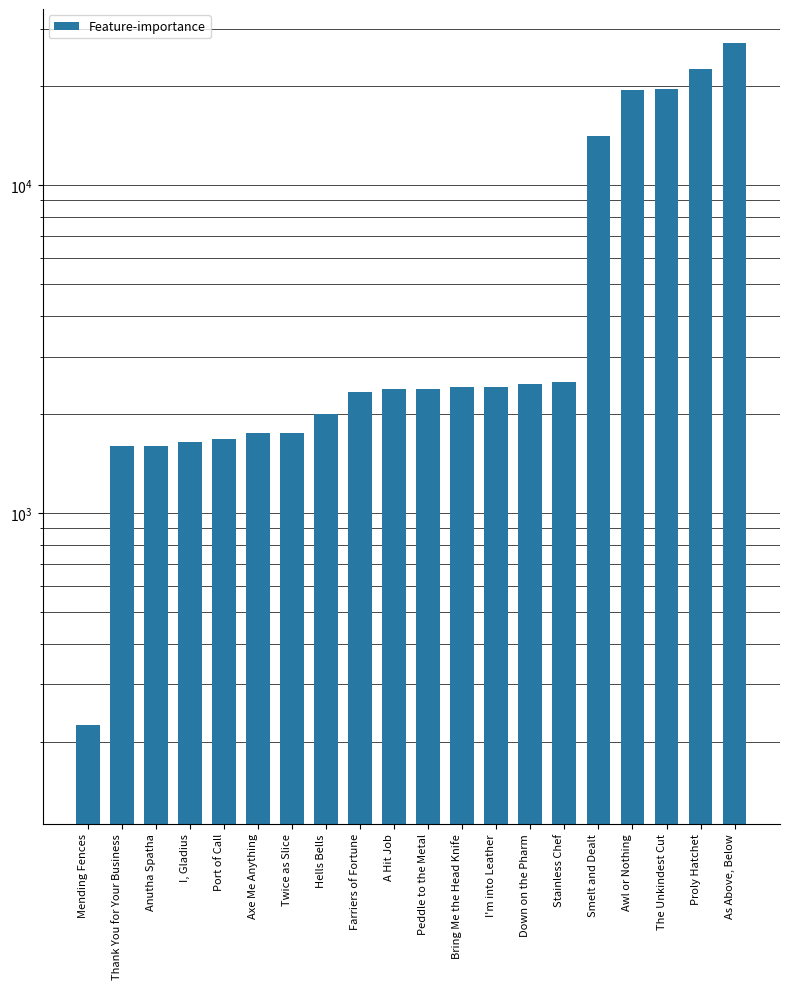

Reading left to right, transcribe all the data shown in this chart.

Mending Fences=226.0	Thank You for Your Business=1602.0	Anutha Spatha=1605.0	I, Gladius=1648.0	Port of Call=1684.0	Axe Me Anything=1750.0	Twice as Slice=1753.0	Hells Bells=2000.0	Farriers of Fortune=2342.0	A Hit Job=2392.0	Peddle to the Metal=2393.0	Bring Me the Head Knife=2417.0	I'm into Leather=2419.0	Down on the Pharm=2481.0	Stainless Chef=2507.0	Smelt and Dealt=14149.0	Awl or Nothing=19542.0	The Unkindest Cut=19712.0	Proly Hatchet=22685.7	As Above, Below=27127.0